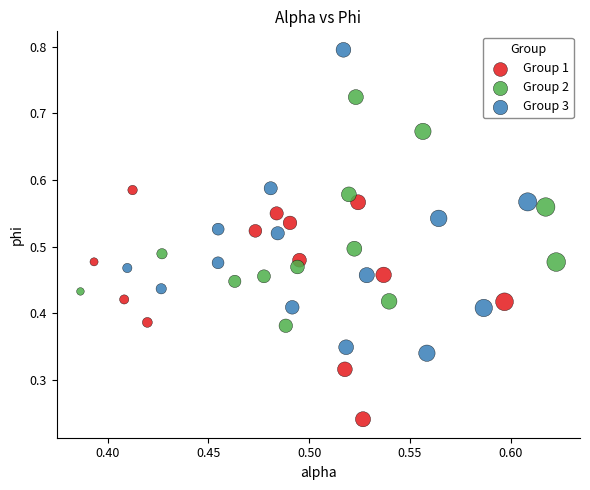

Which series contains the highest Y value?

Group 3